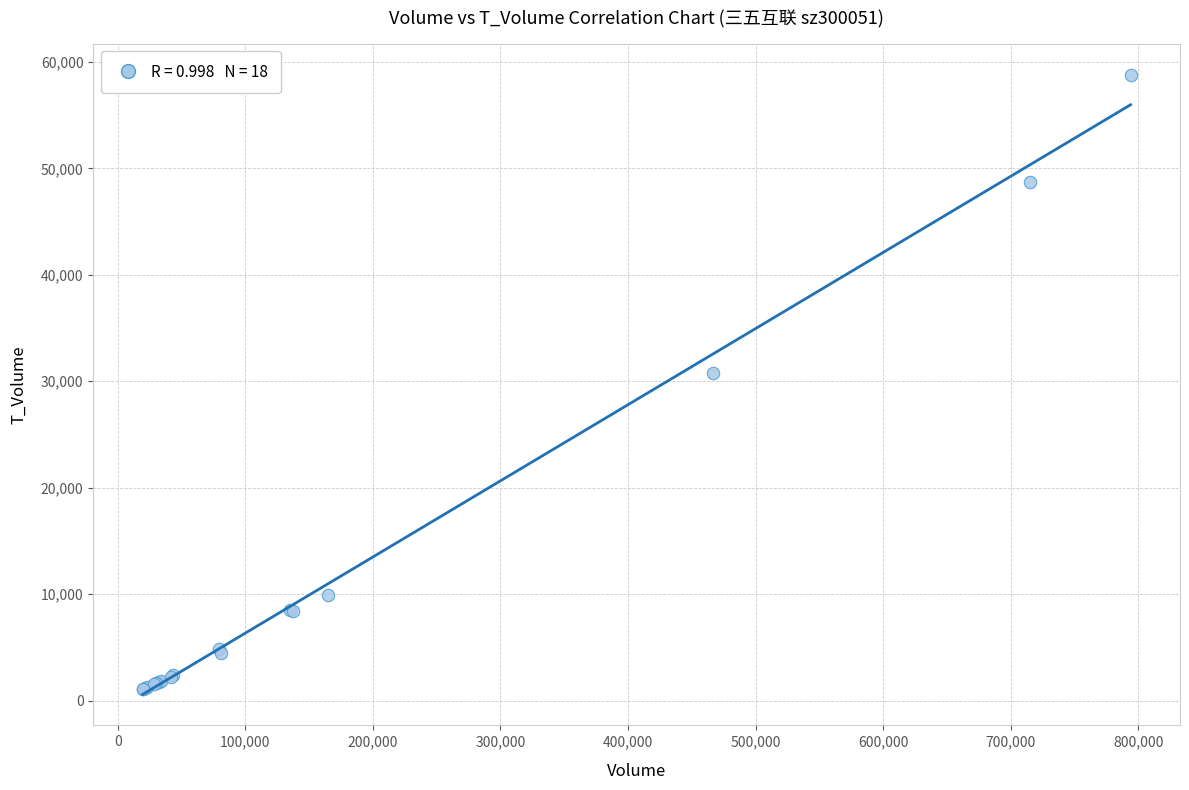

What Y value in the scatter plot is closest to 29942?

30777